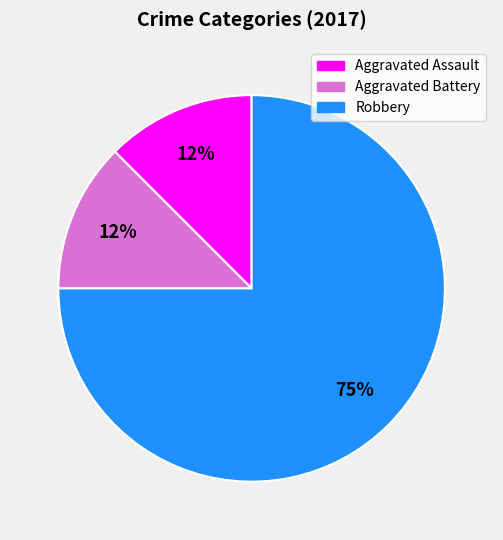

To the nearest percent, what is the average slice percentage?

33%